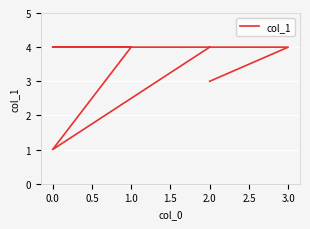

What is the difference between the second highest and minimum values?

3